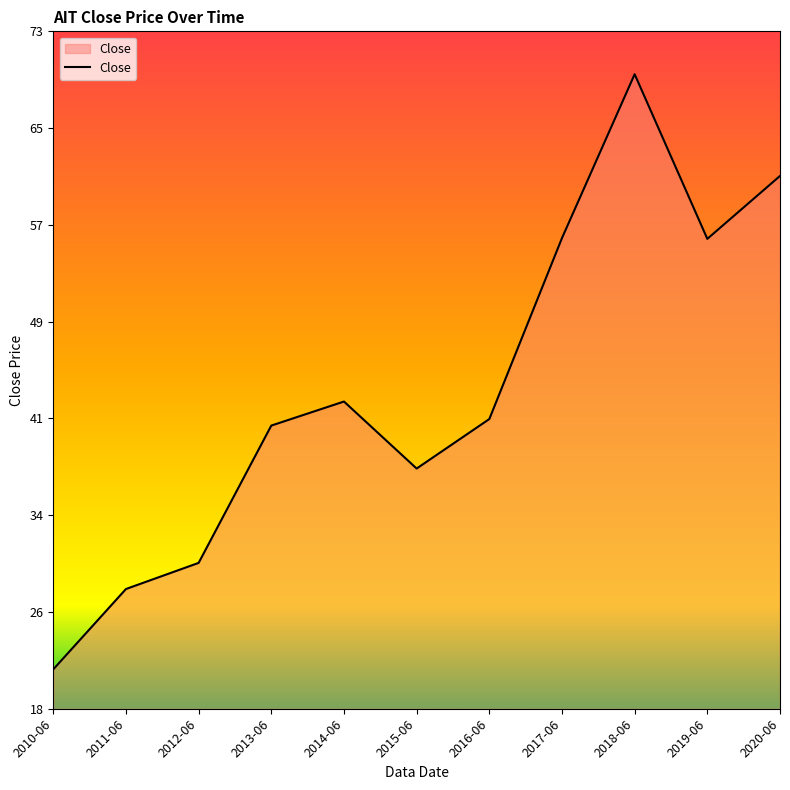

Is it true that the value at 2010-06 is 28.6?

False